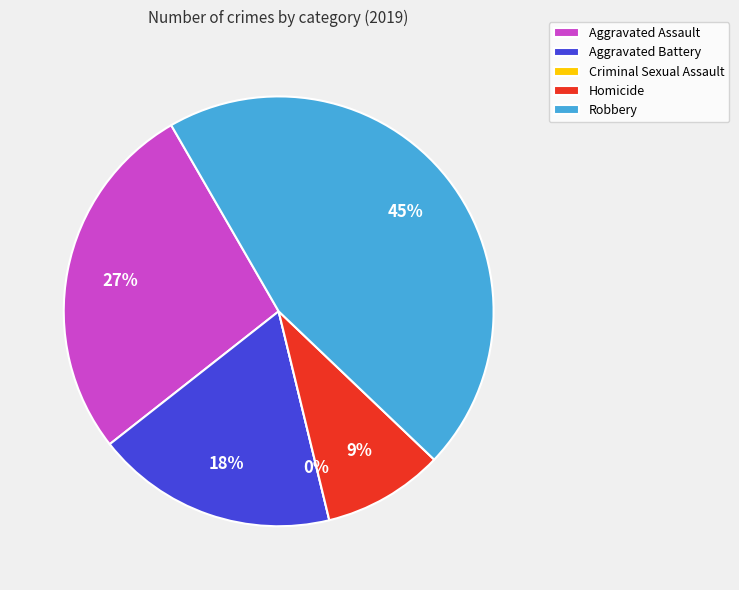

To the nearest percent, what is the difference between the largest and smallest slice percentages?

45%